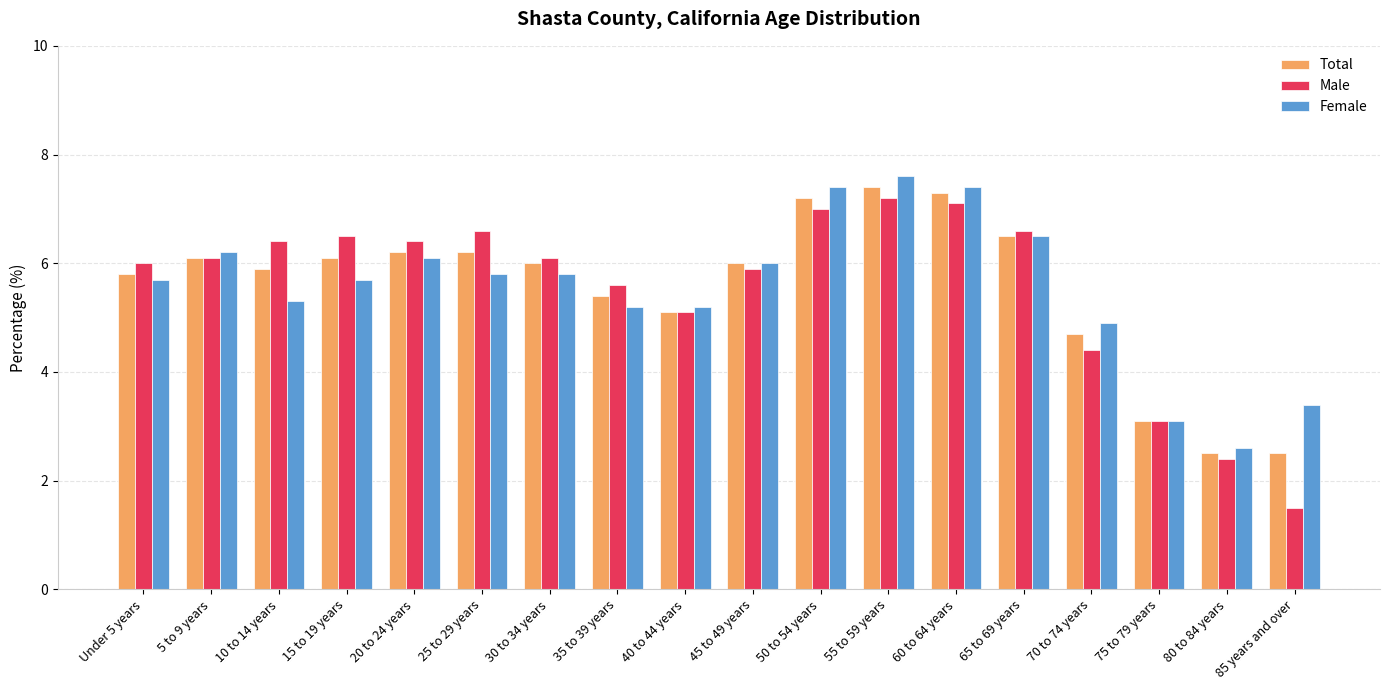

Between 25 to 29 years and 35 to 39 years, which series saw the biggest shift?

Male